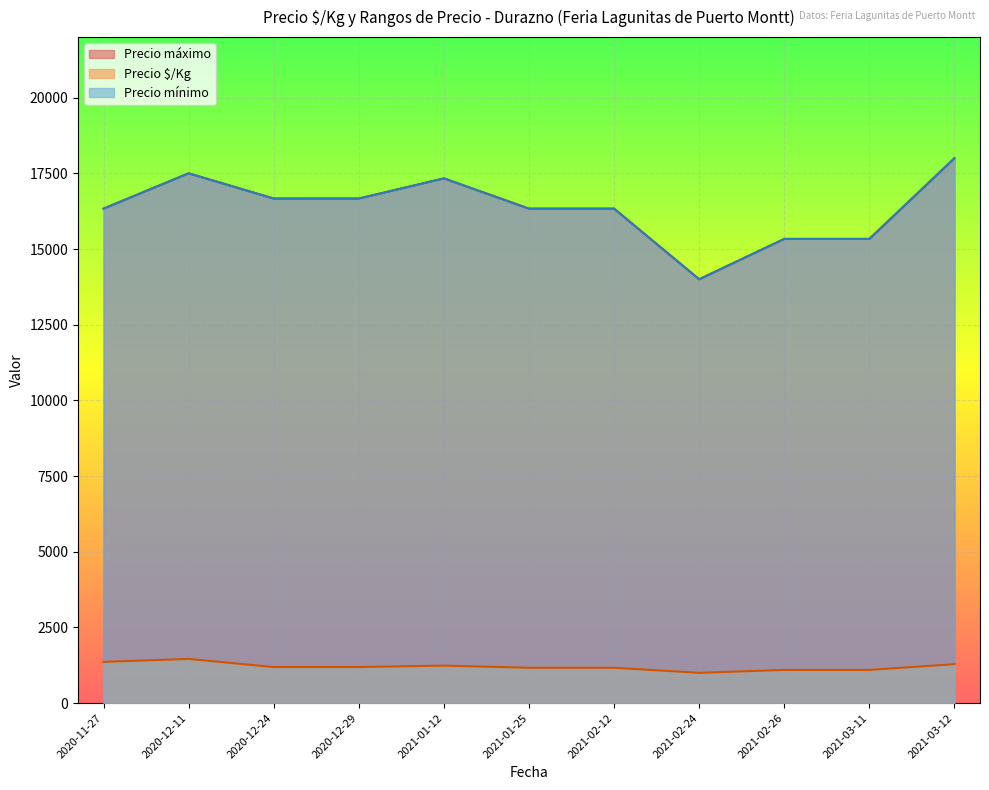

Does the chart display data point markers on the line(s)?

No